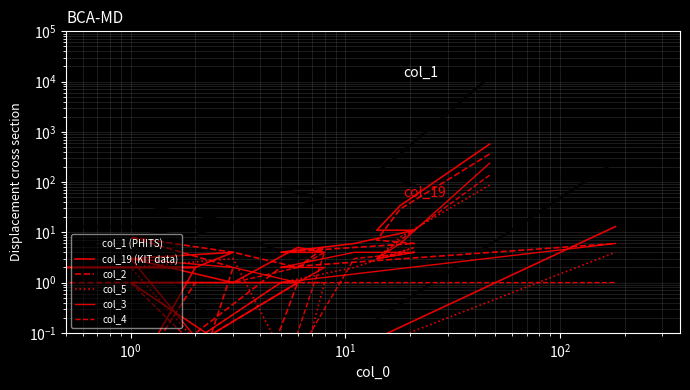

Which series has the widest spread of values?

col_1 (PHITS)